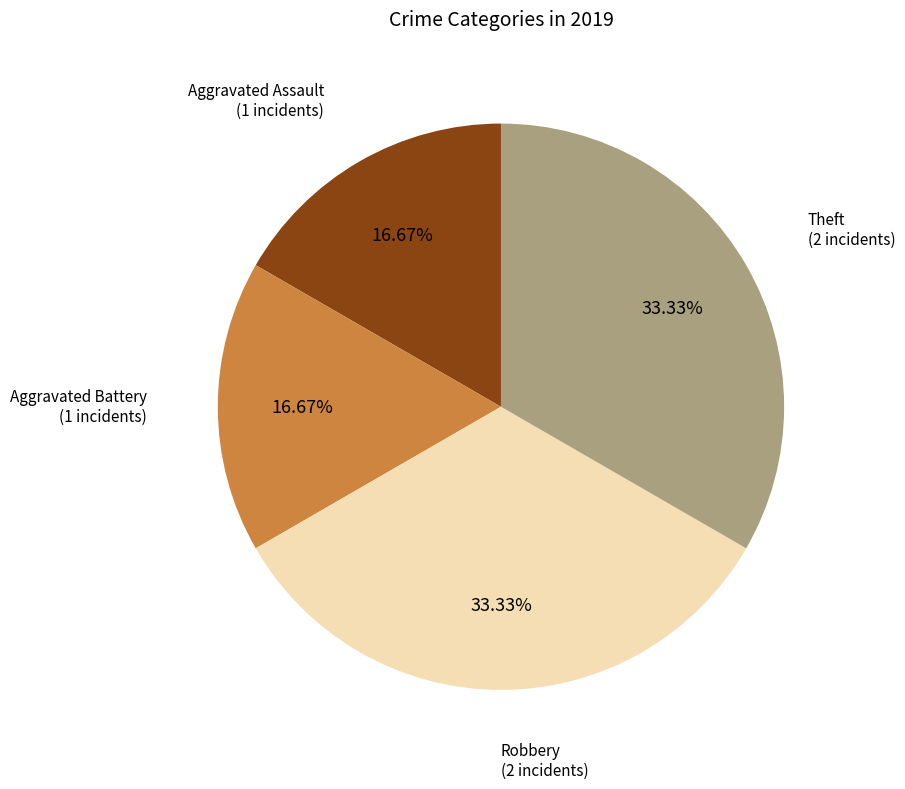

Does any single category account for the majority?

No